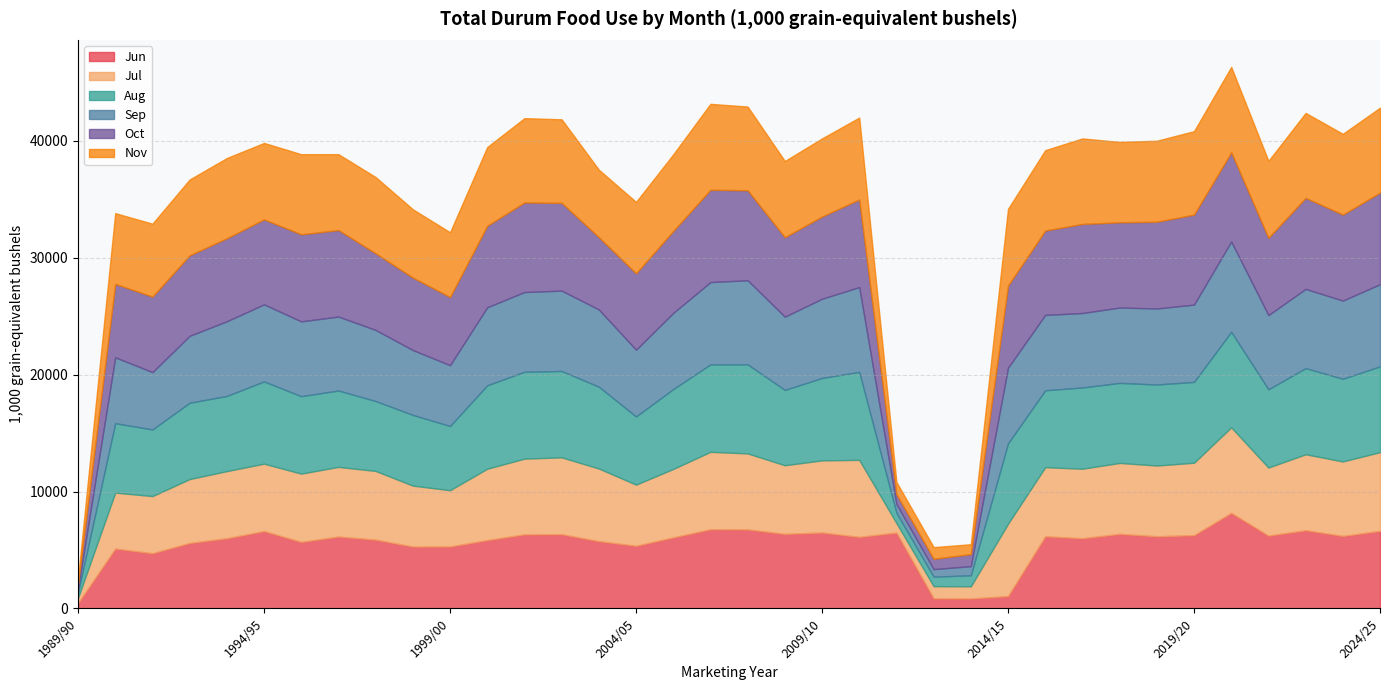

Is the value of Oct at 2018/19 greater than the value of Jun at 1990/91?

Yes